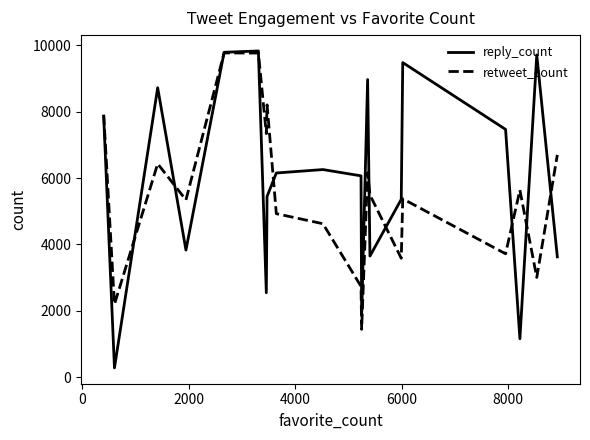

What is the smallest value displayed?

281